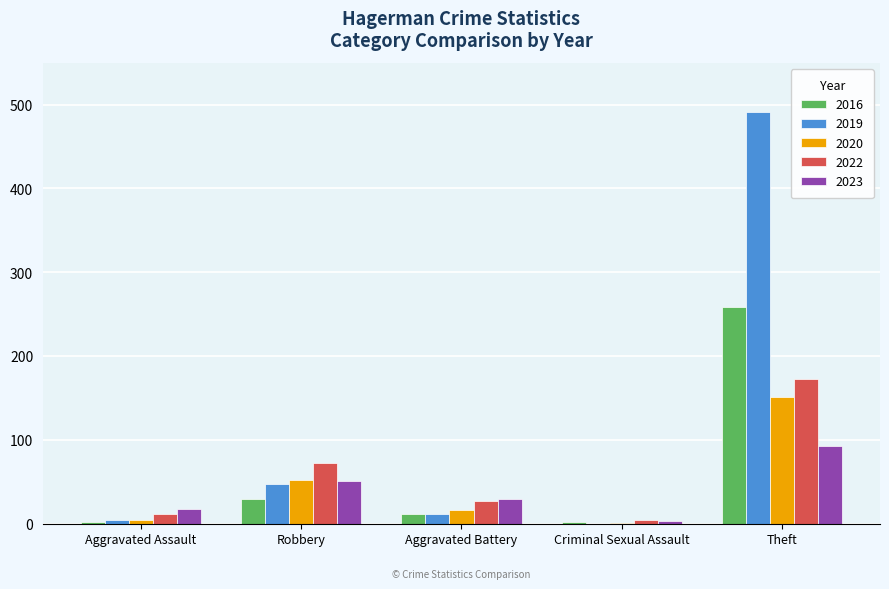

At which label does 2019 reach its peak?

Theft